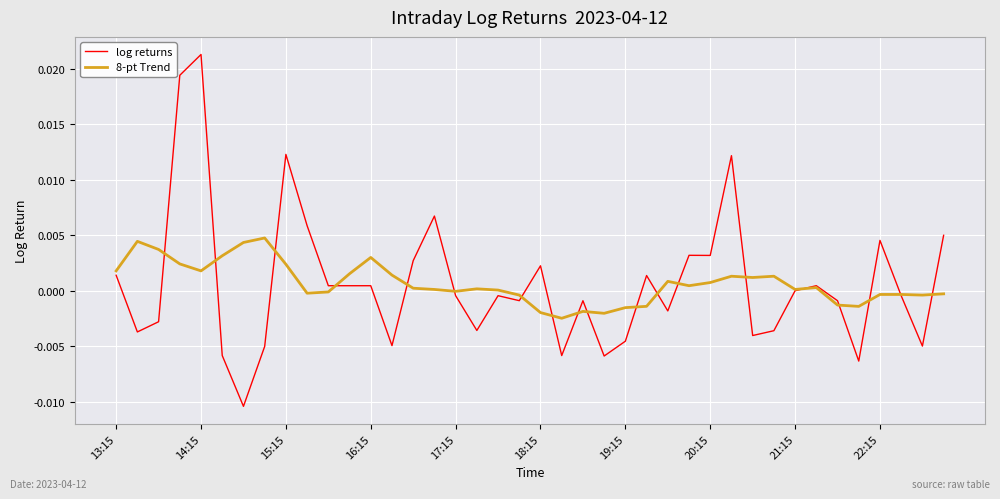

Rank the series by their maximum value, from highest to lowest.

log returns, 8-pt Trend